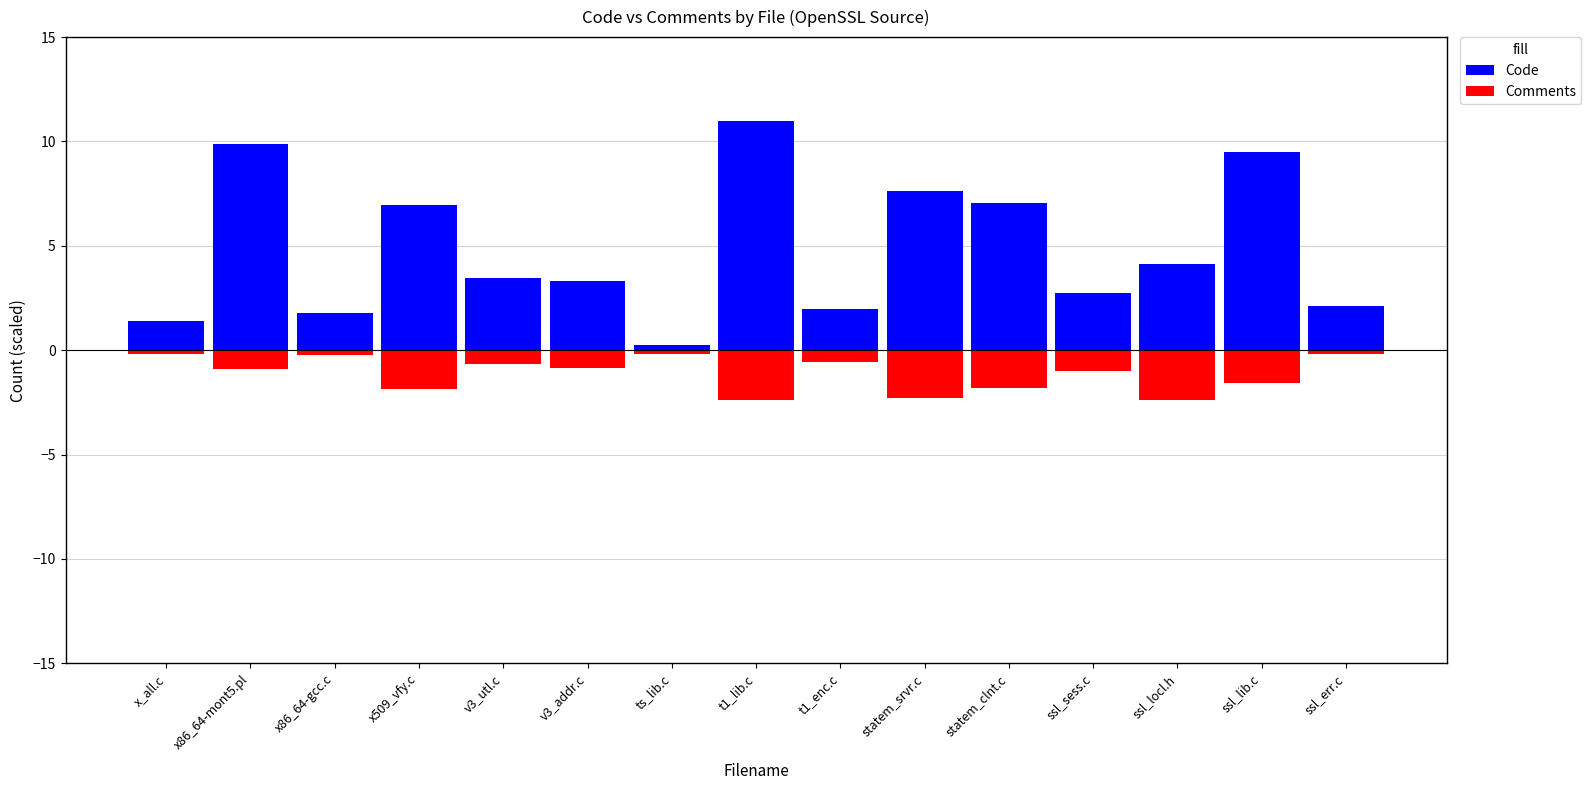

What position from the right is t1_lib.c?

8